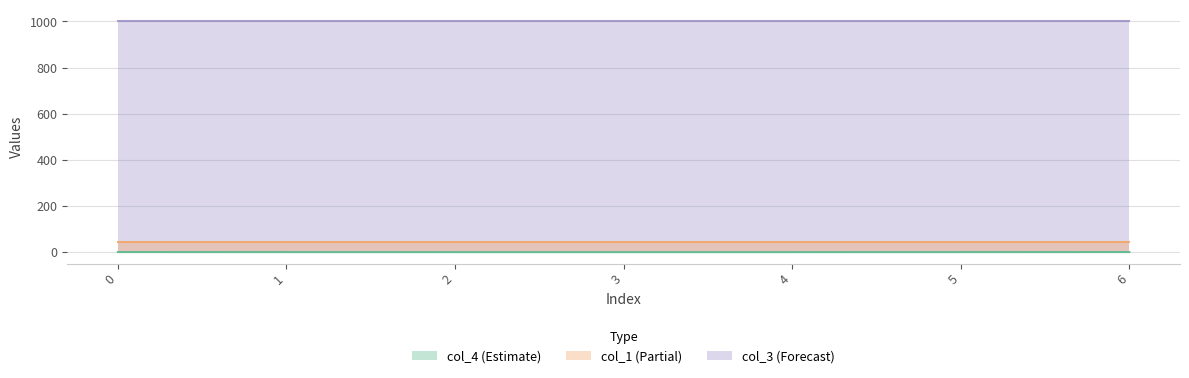

Rank the categories by col_1 value from highest to lowest.

0, 1, 2, 3, 4, 5, 6